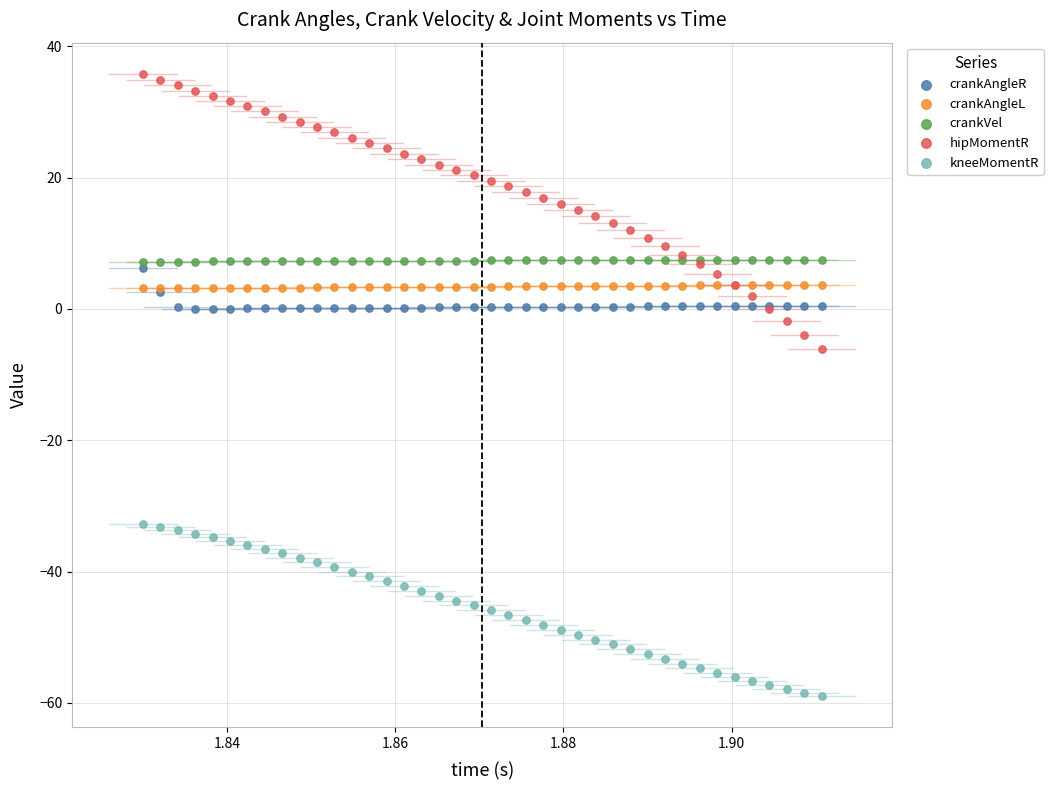

Which series has the largest Y range (max minus min)?

hipMomentR